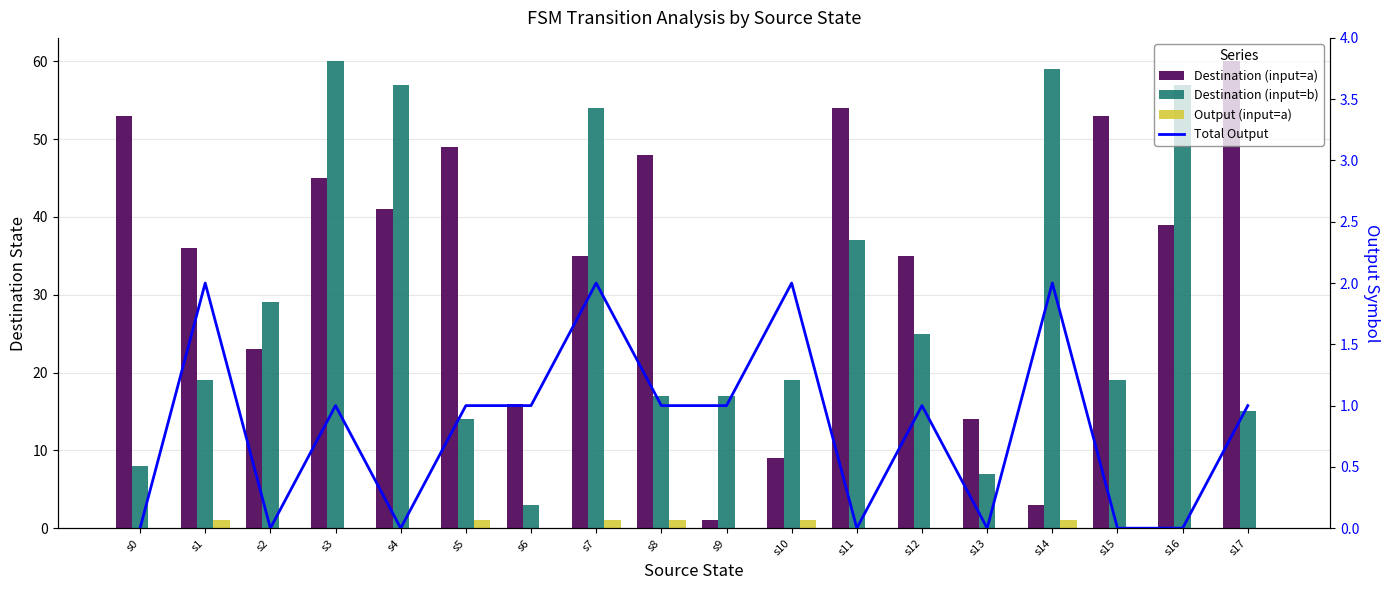

Count the number of categories in the chart.

18